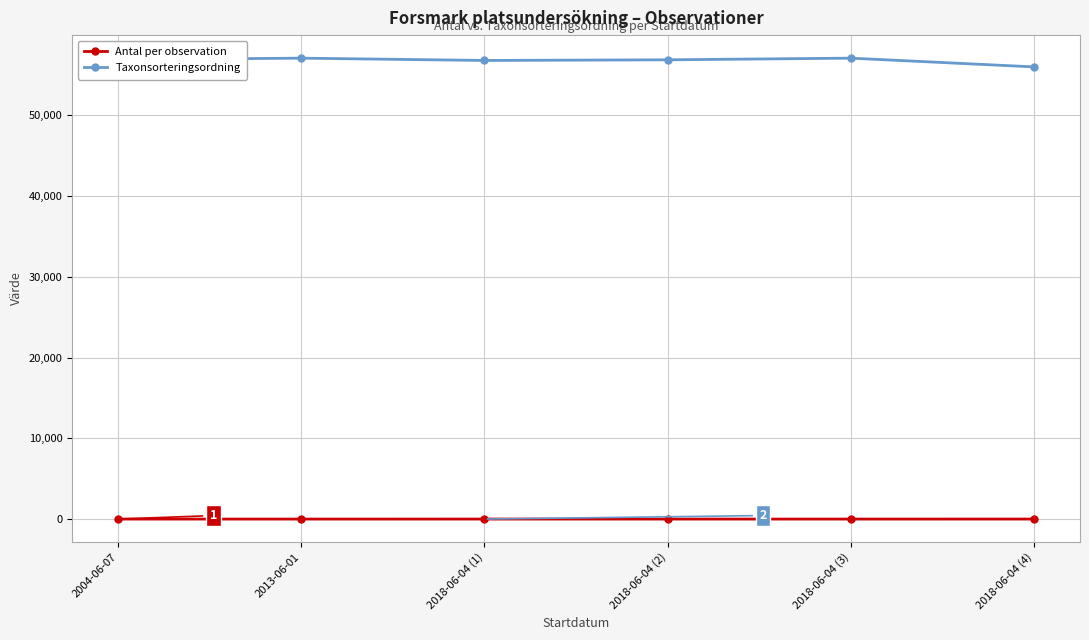

What is the label of the 4th point from the left?

2018-06-04 (2)